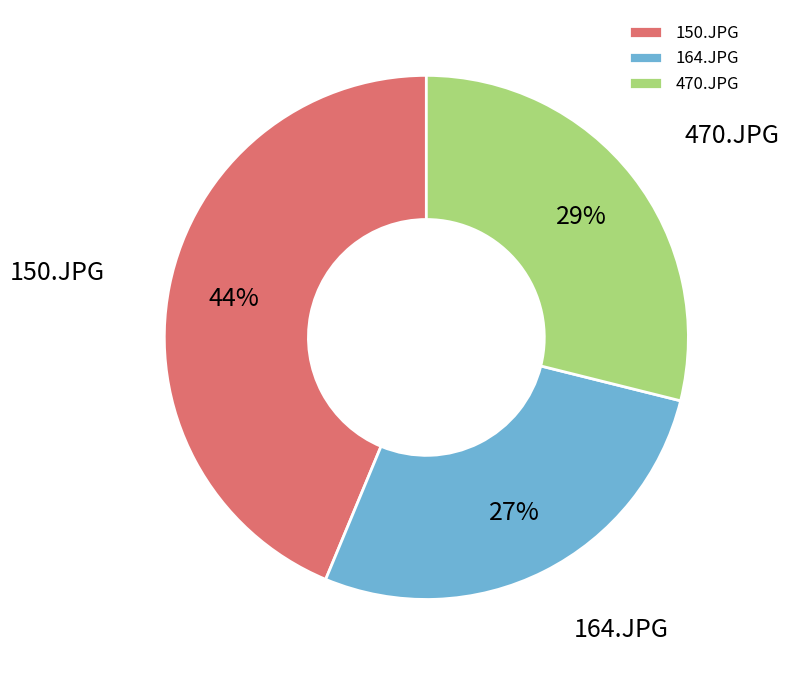

True or false: 150.JPG accounts for 44% of the total.

True